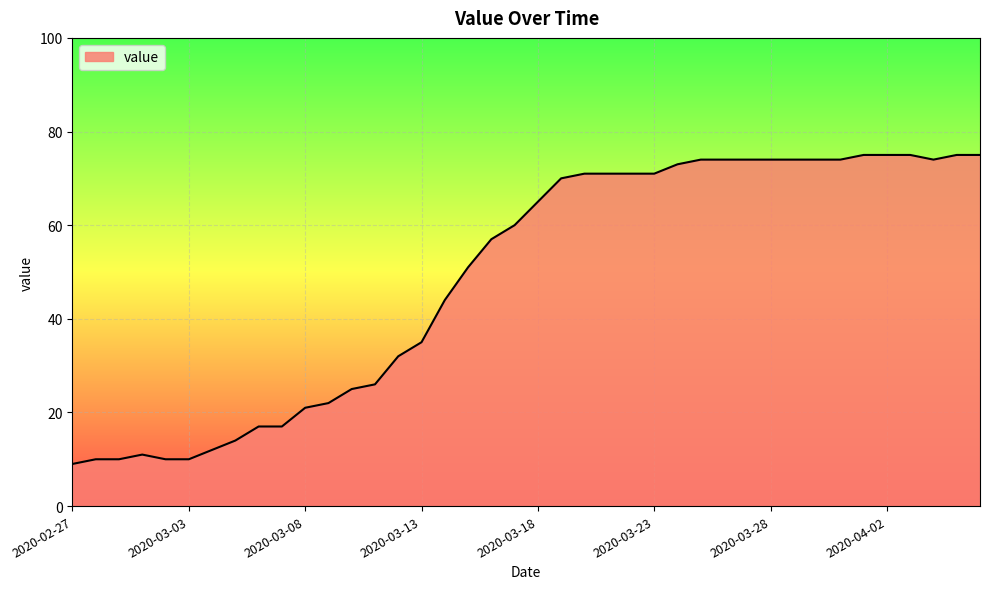

What is the greatest value displayed?

75